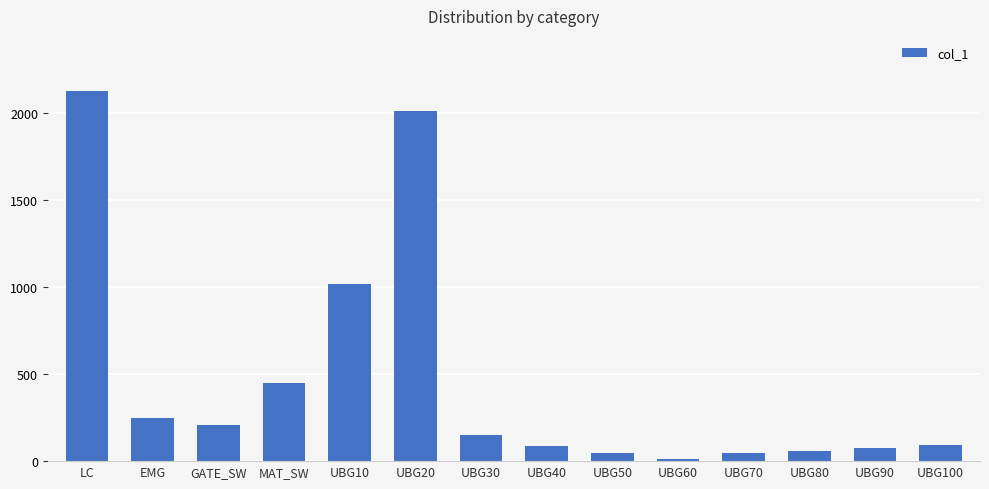

True or false: the data shows 45 at UBG50.

True